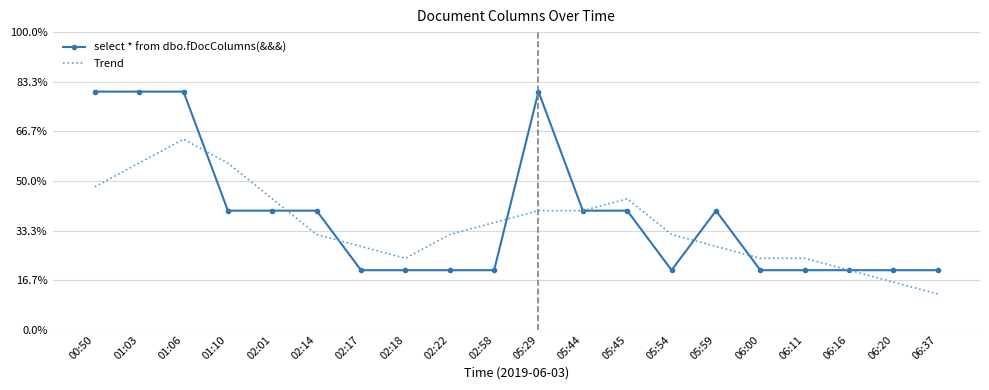

What are all the series names shown in the legend?

select * from dbo.fDocColumns(&&&), Trend